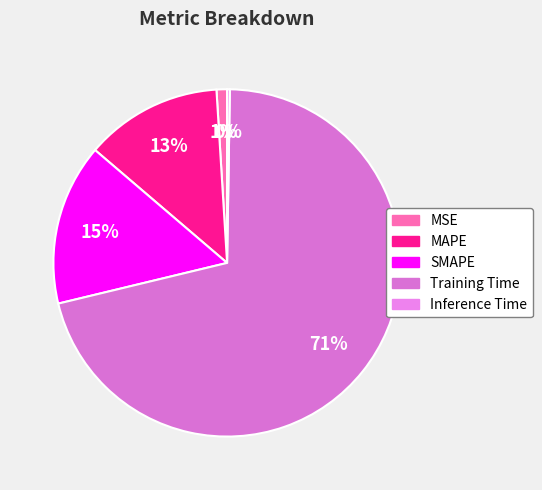

Rank the categories by value from lowest to highest.

Inference Time, MSE, MAPE, SMAPE, Training Time